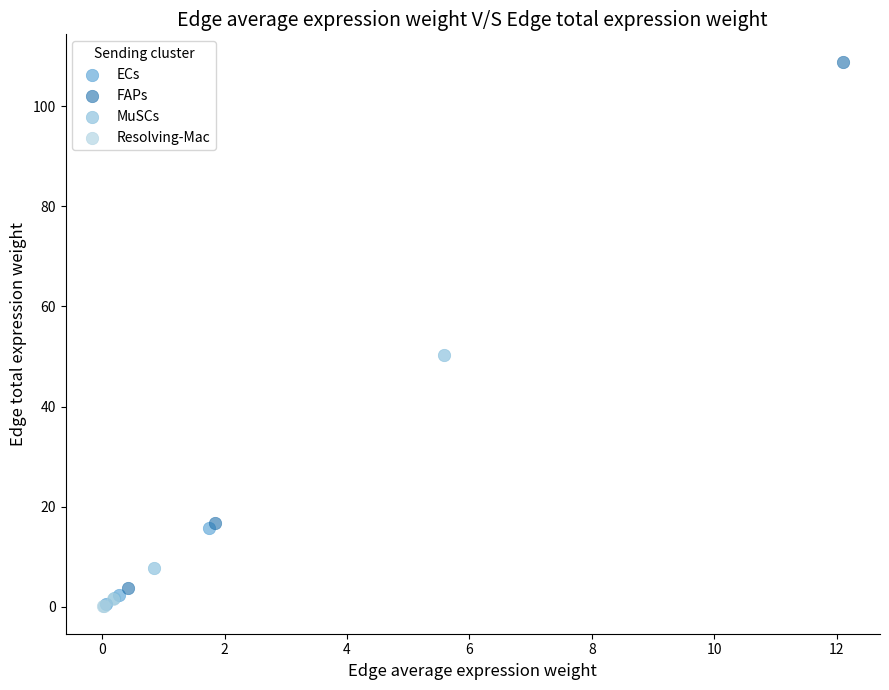

Which series has the widest spread of Y values?

FAPs